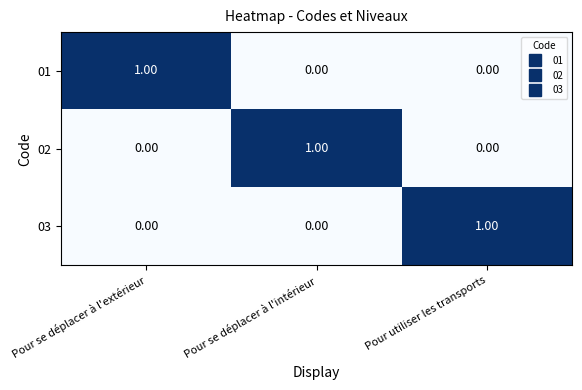

At how many categories does at least one series exceed 0?

3